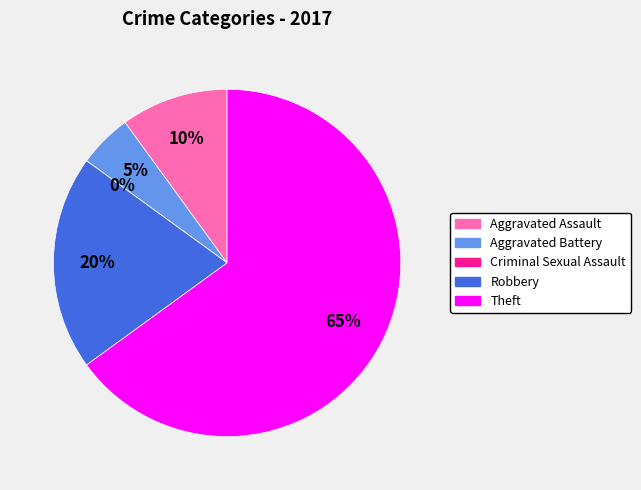

What percentage is the Aggravated Assault slice, to the nearest percent?

10%